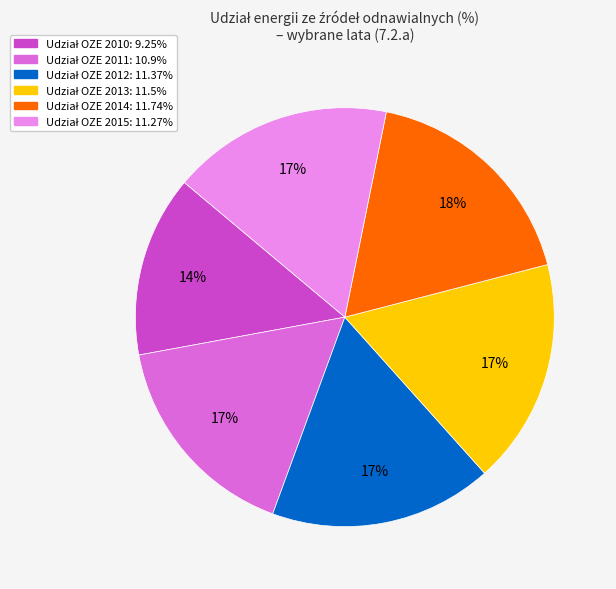

Is there a majority slice in this chart?

No